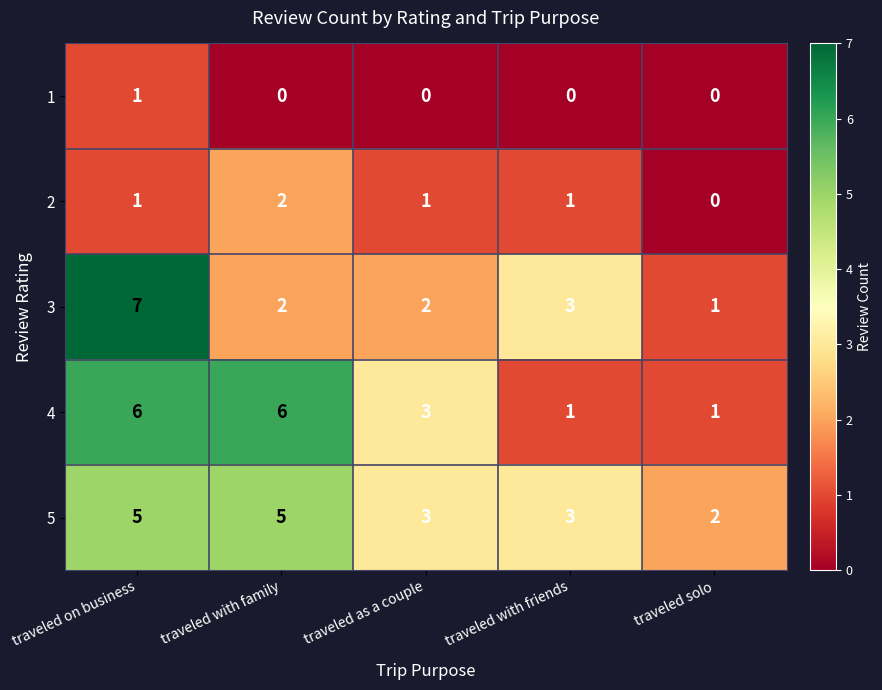

How many data points does each series have?

5